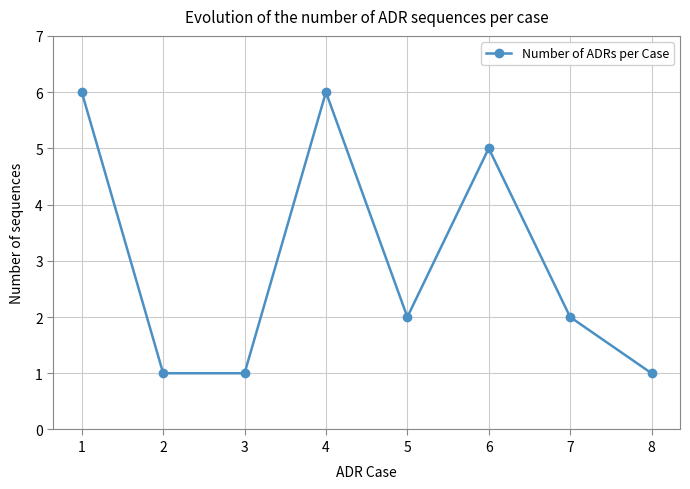

What is the greatest value displayed?

6